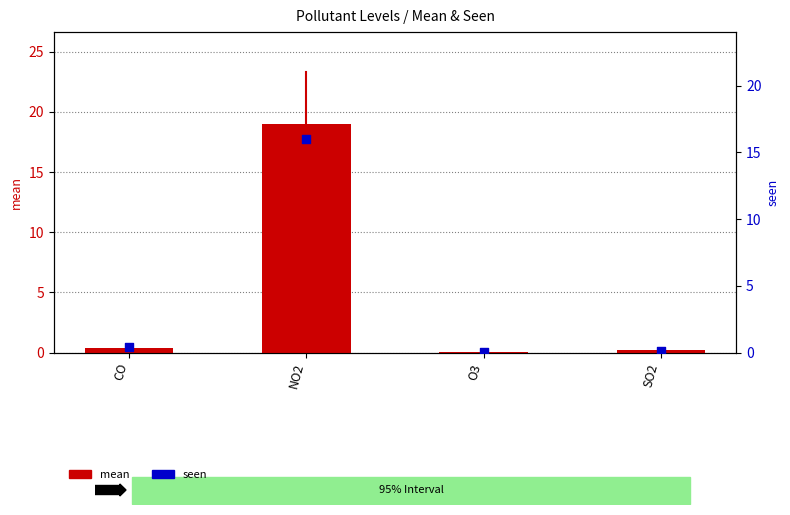

Is the value of mean at SO2 greater than the value of seen at SO2?

Yes